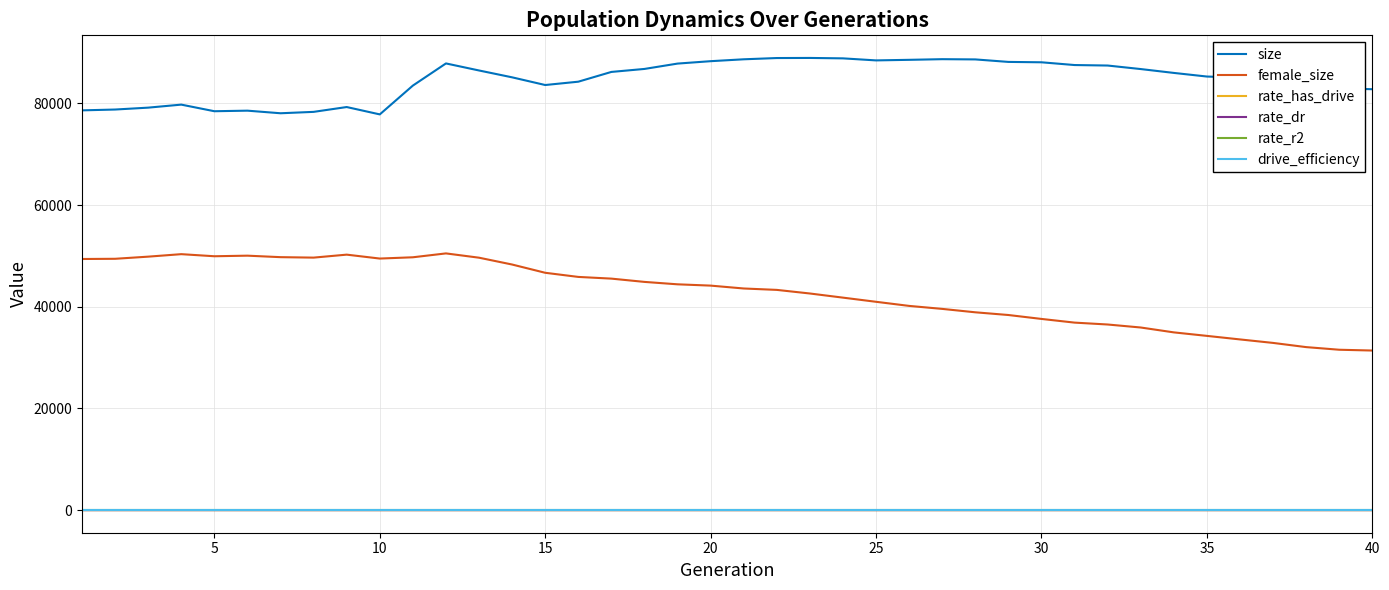

What is the highest value of the size series?

88928.0